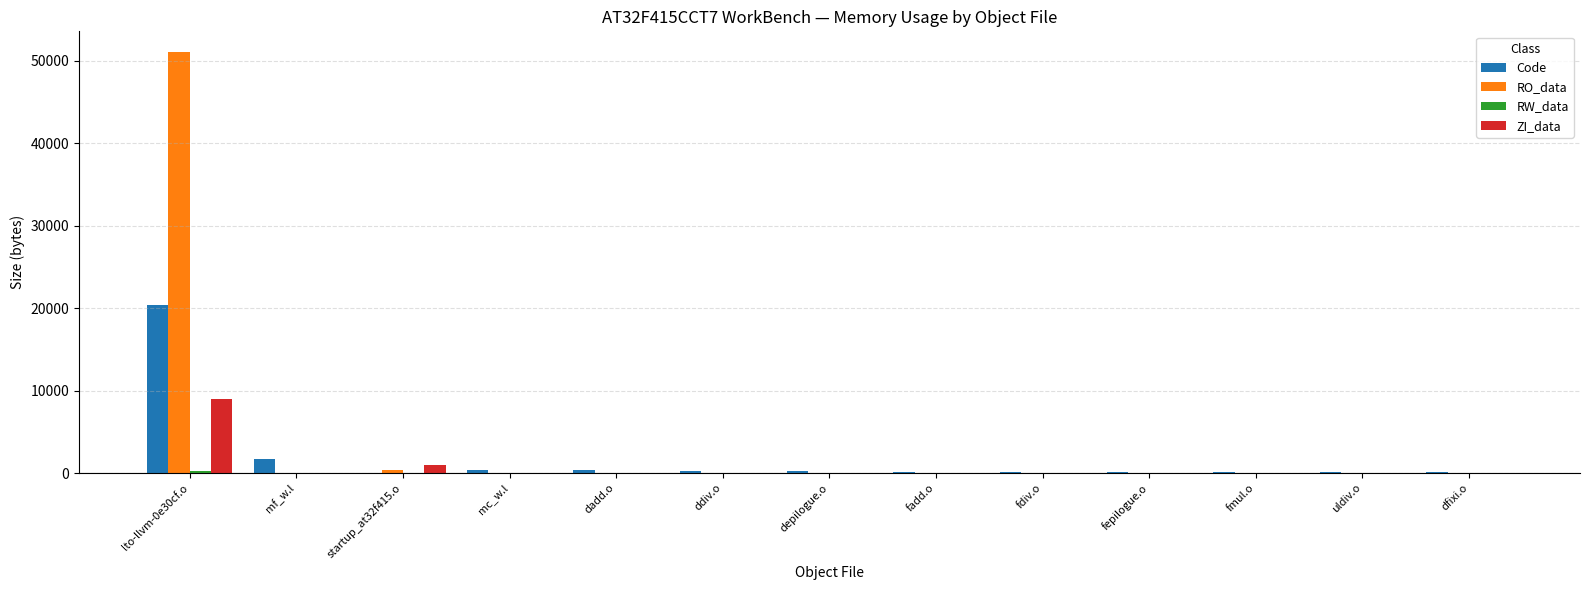

Which category has the highest value across all series?

lto-llvm-0e30cf.o